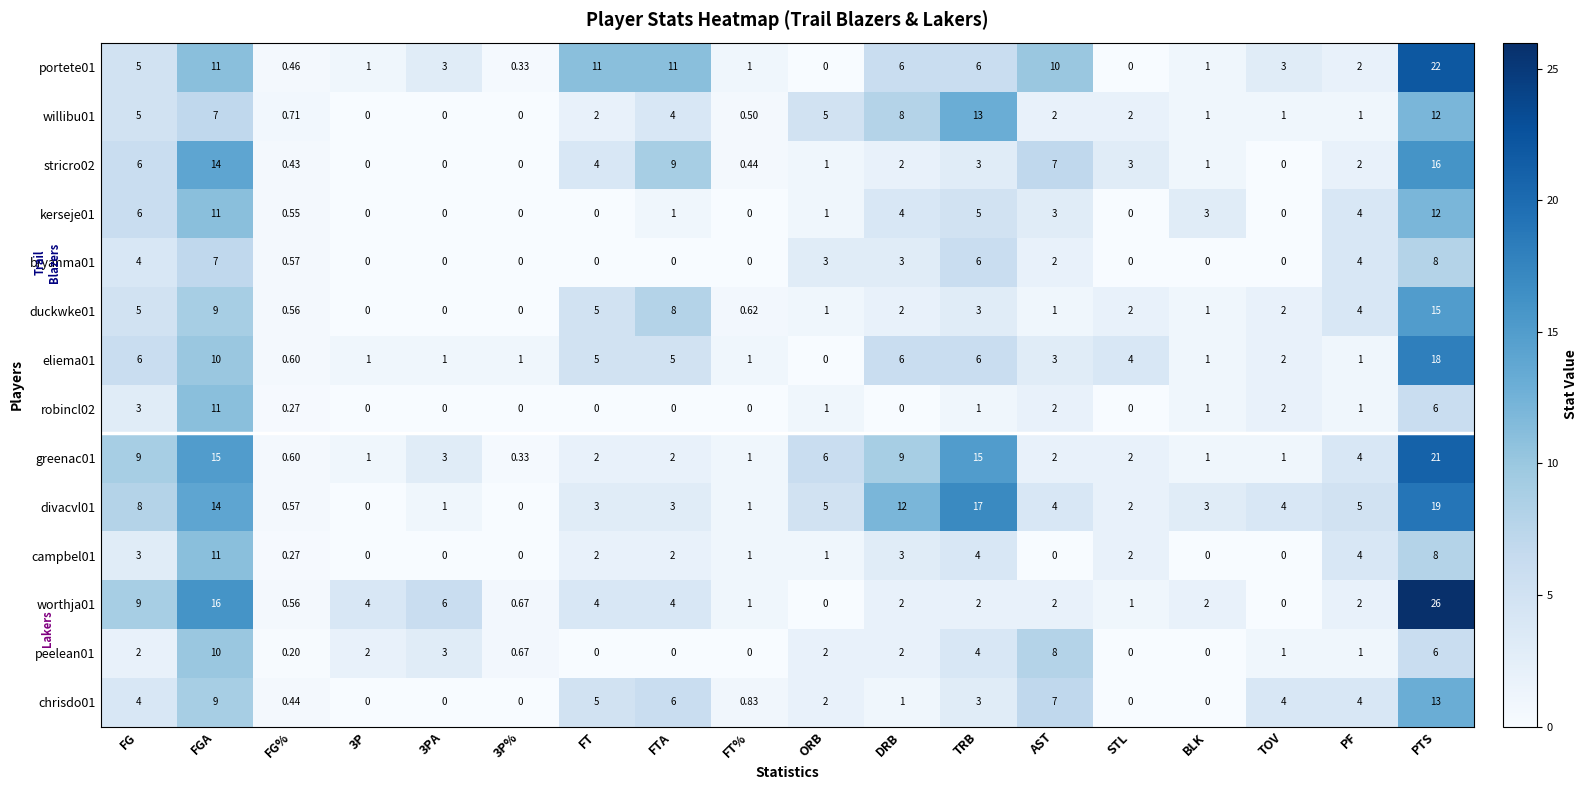

At which label does kerseje01 reach its peak?

PTS